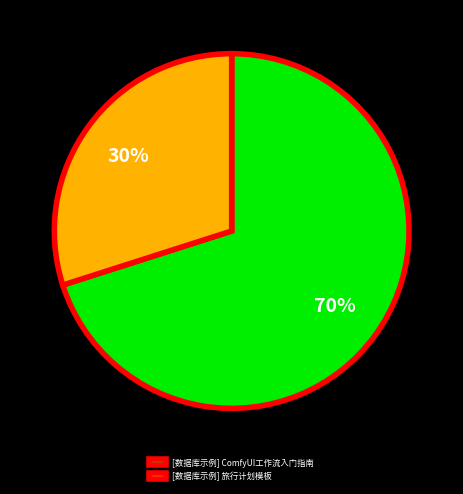

Which slice is the largest?

[数据库示例] ComfyUI工作流入门指南